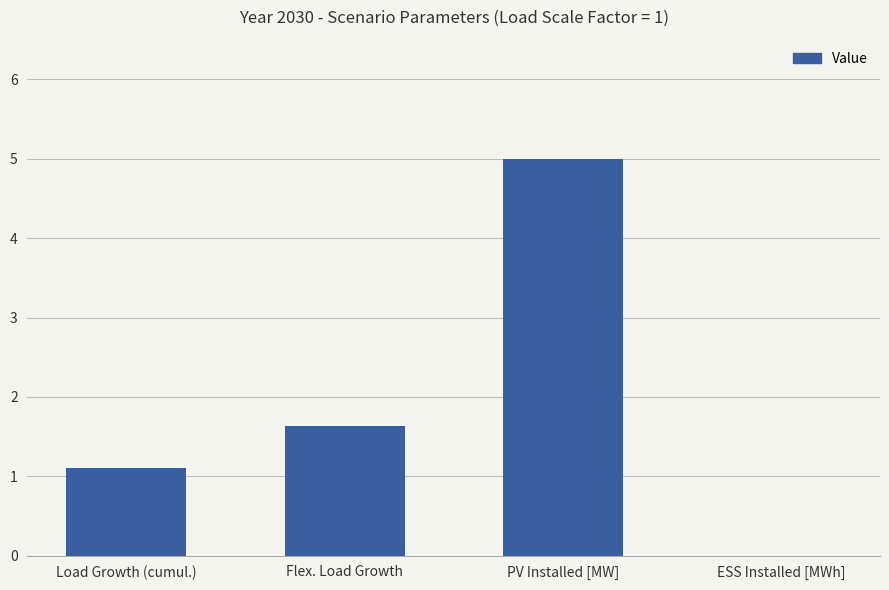

Approximately how many times larger is the value at Flex. Load Growth compared to PV Installed [MW]?

0.3